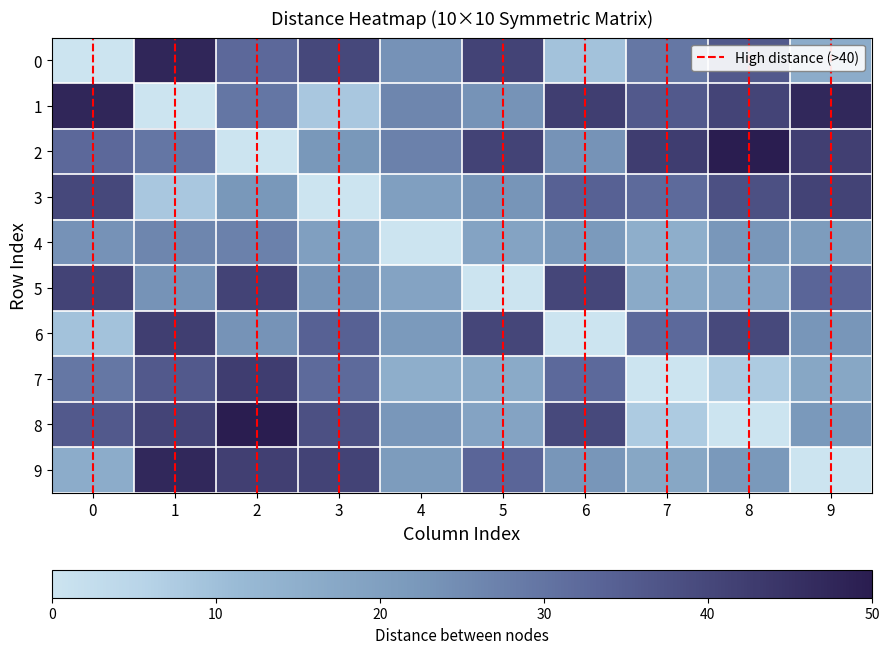

Where is 3 nearest to the value 0?

3